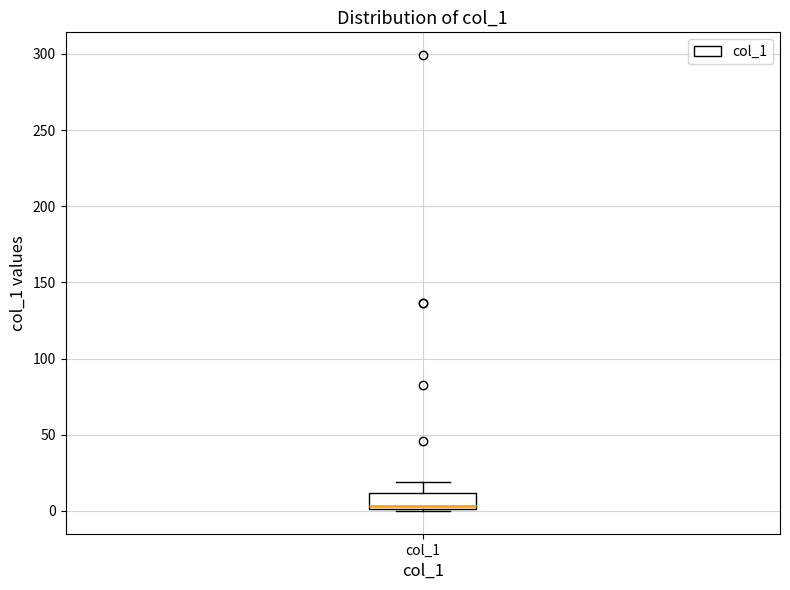

Transcribe this box plot: give where the median line is, the range the box spans, and where the two whiskers end, as read against the y-axis. The values are not printed on the chart, so give them approximately, as read against the axis.

median 5, box 0 to 10, whiskers 0 to 20